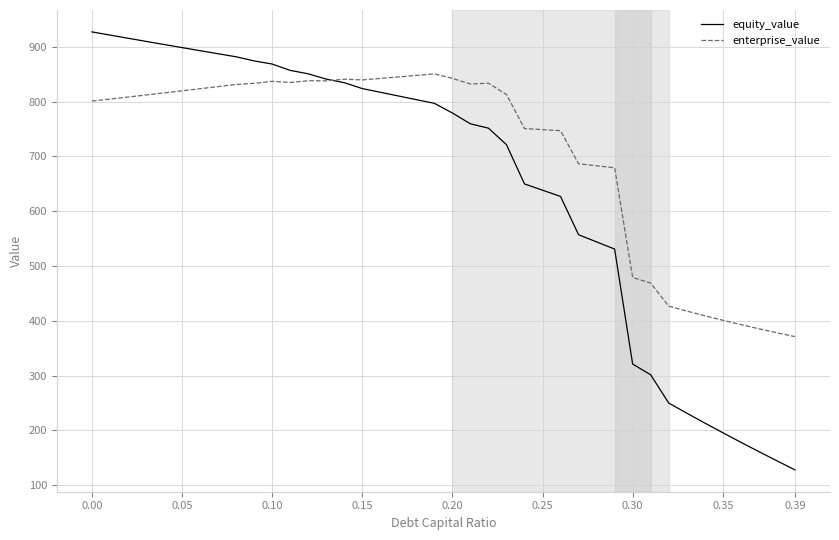

Rank the series by their average value, from lowest to highest.

equity_value, enterprise_value